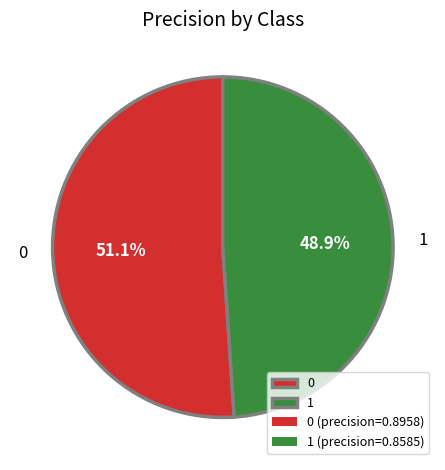

To the nearest percent, what is the combined percentage of 1 and 0?

100%